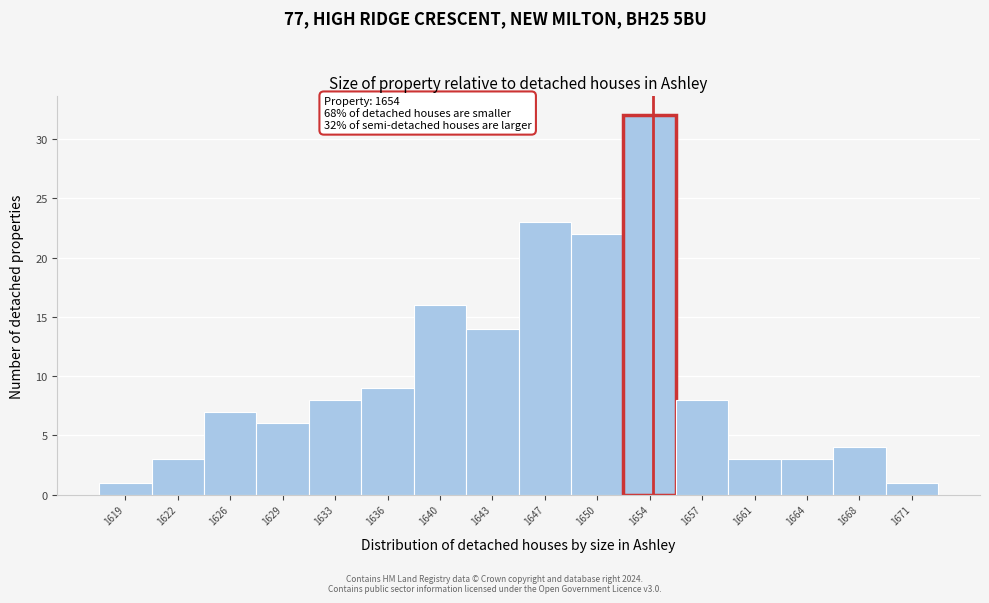

Over which range of the x-axis is the bar tallest?

1652.0 to 1655.5